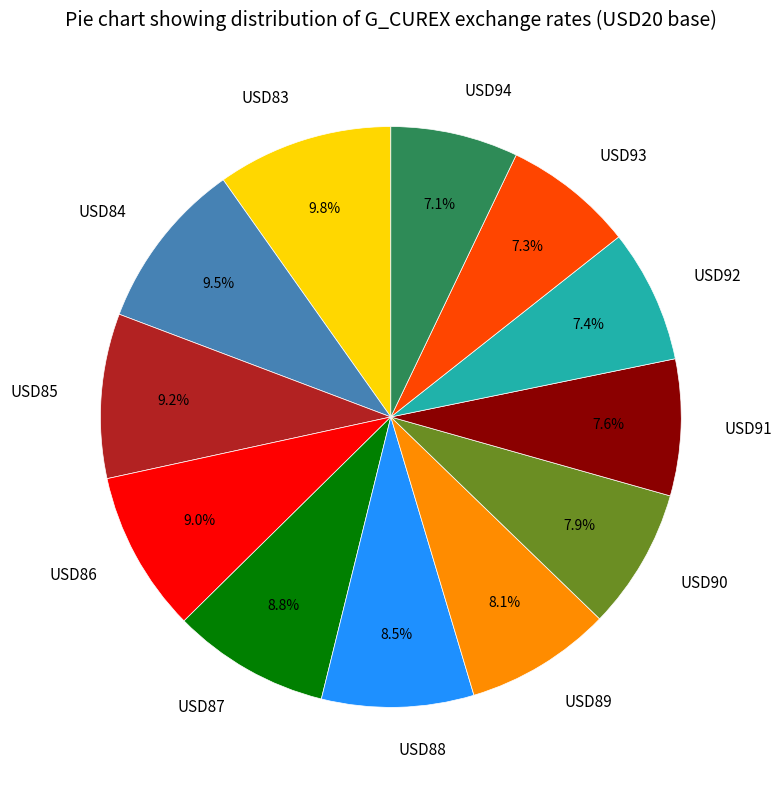

What percentage is the USD92 slice, to the nearest percent?

7%